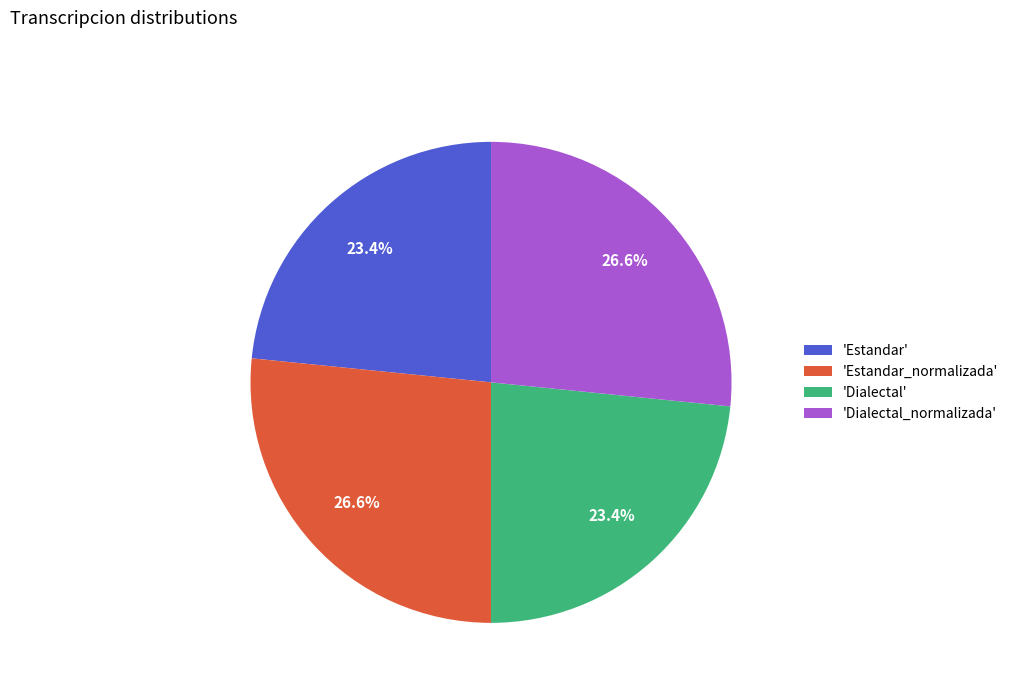

Between 'Estandar' and 'Dialectal_normalizada', which is larger?

'Dialectal_normalizada'